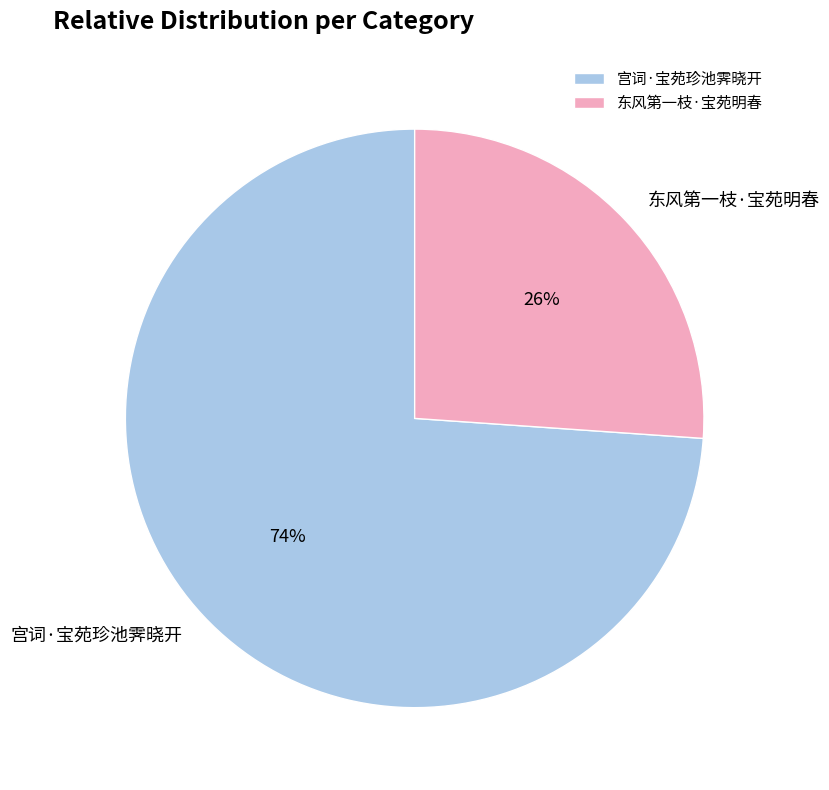

Does 宫词·宝苑珍池霁晓开 represent more than half of the total?

Yes